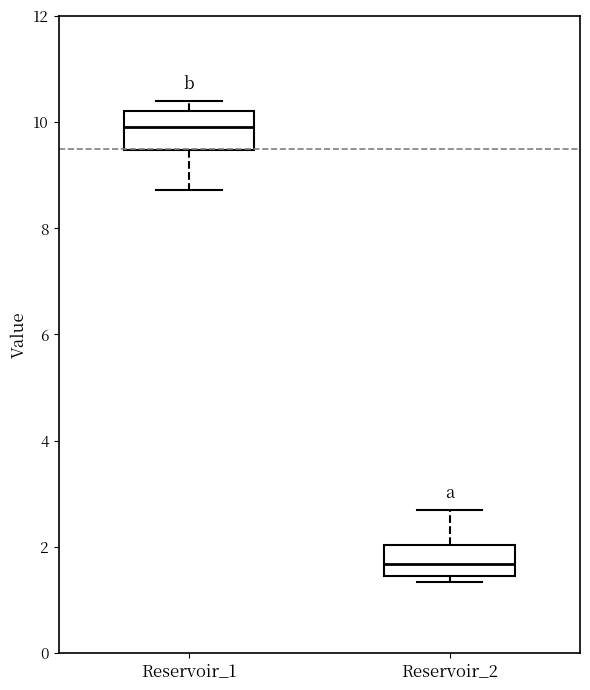

Reading left to right, transcribe this box plot: for each box, give where its median line is, the range the box spans, and where its two whiskers end, as read against the y-axis. The values are not printed on the chart, so give them approximately, as read against the axis.

Reservoir_1: median 10.0, box 9.4 to 10.2, whiskers 8.8 to 10.4
Reservoir_2: median 1.6, box 1.4 to 2.0, whiskers 1.4 (just below the box's lower edge) to 2.6